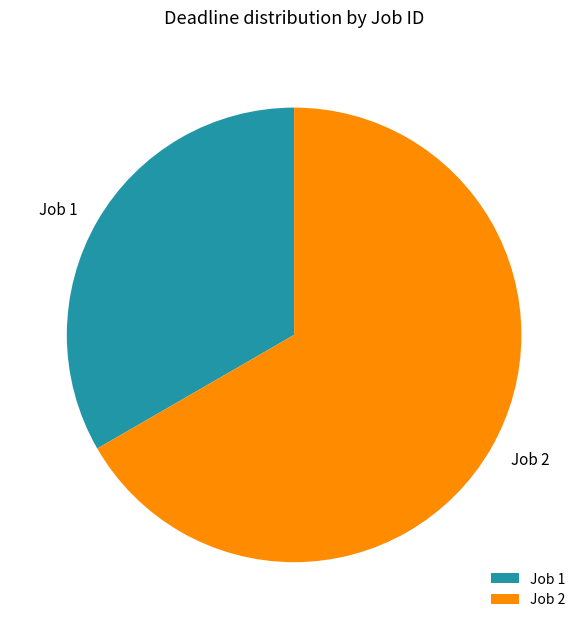

Rank the categories by value from lowest to highest.

Job 1, Job 2